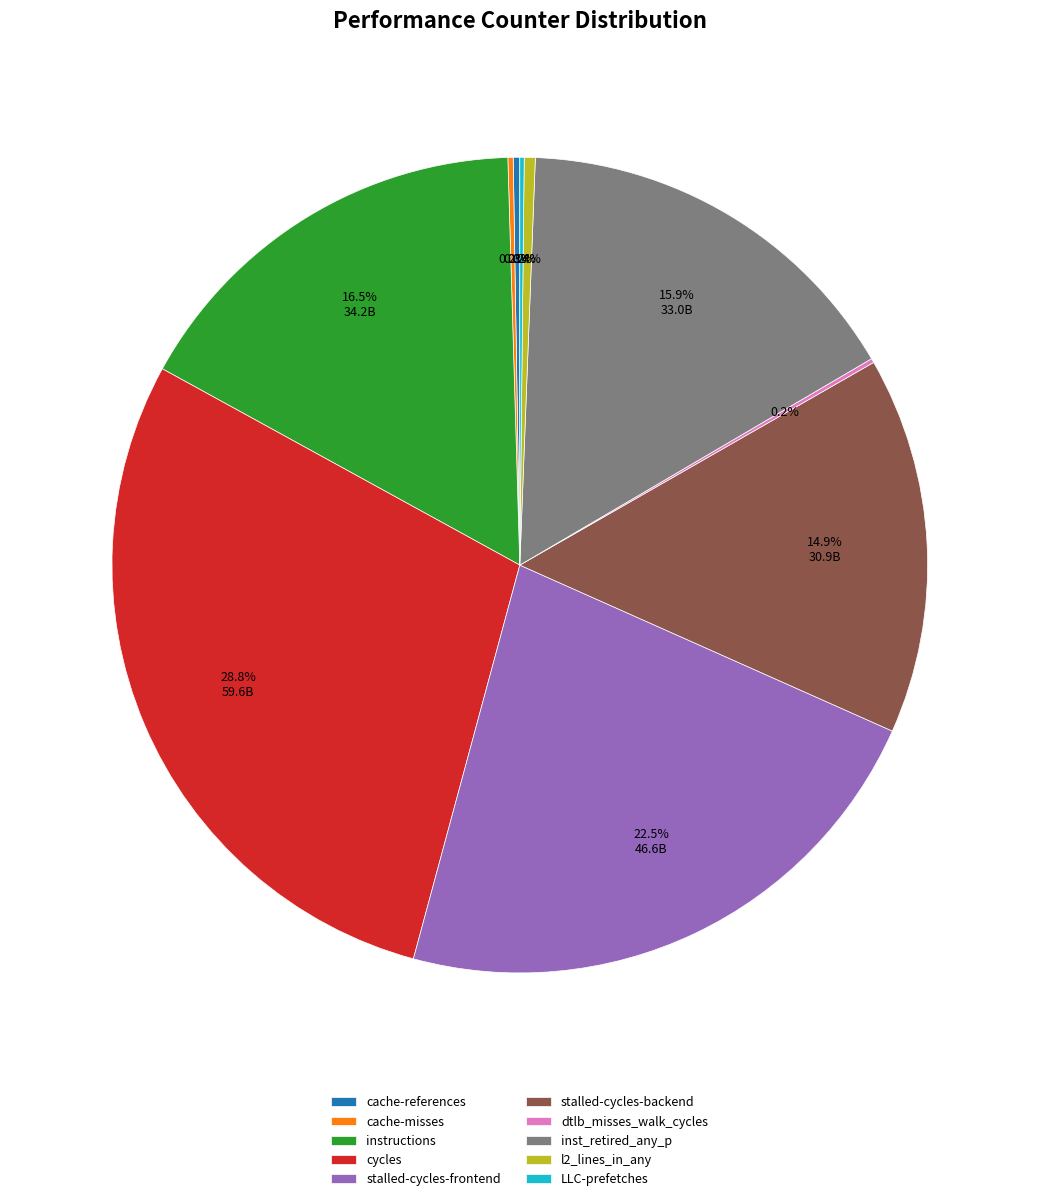

Which has a higher value, instructions or stalled-cycles-backend?

instructions